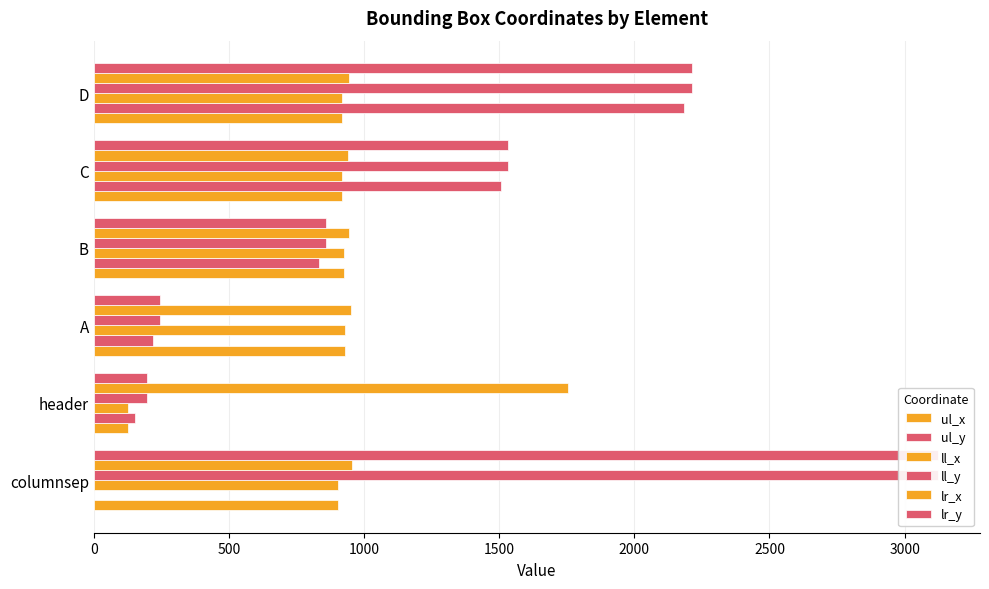

Is it true that ul_y equals 58 at A?

False